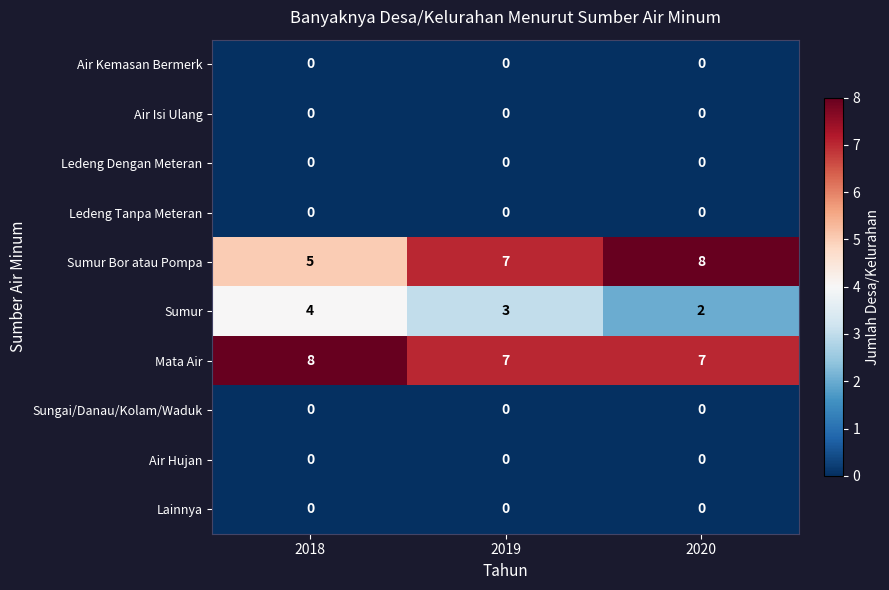

What is the sum of all Sumur values?

9